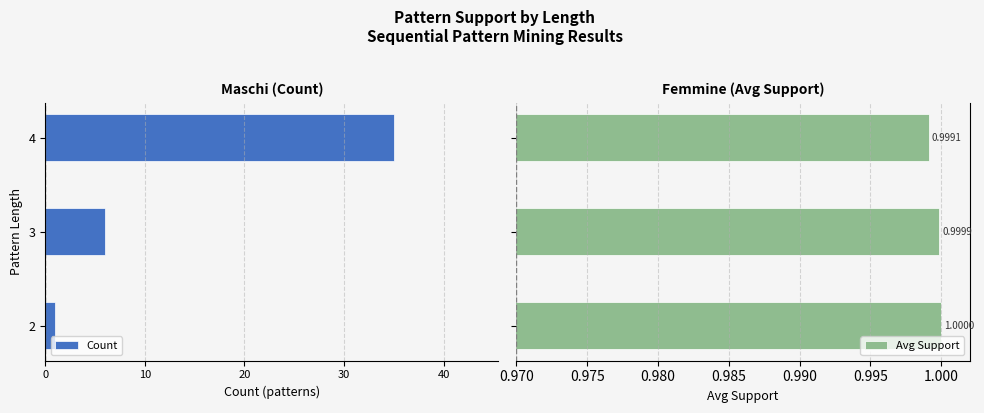

What is the average value of the Avg Support series?

1.0